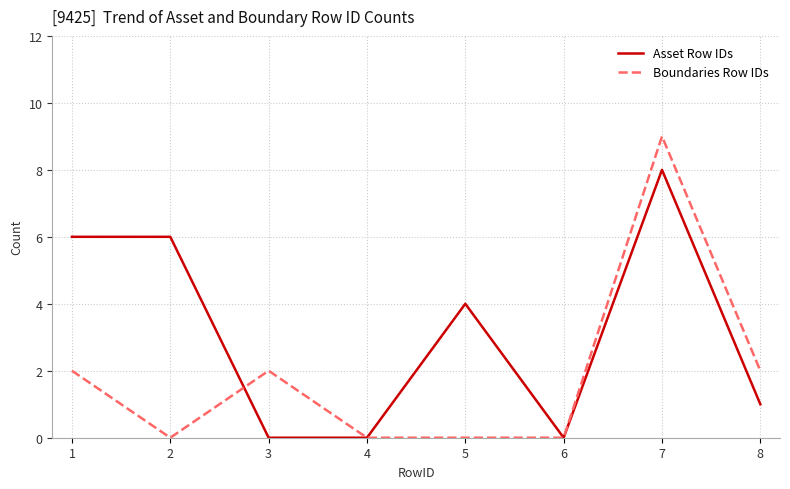

Which series has the largest range (max minus min)?

Boundaries Row IDs